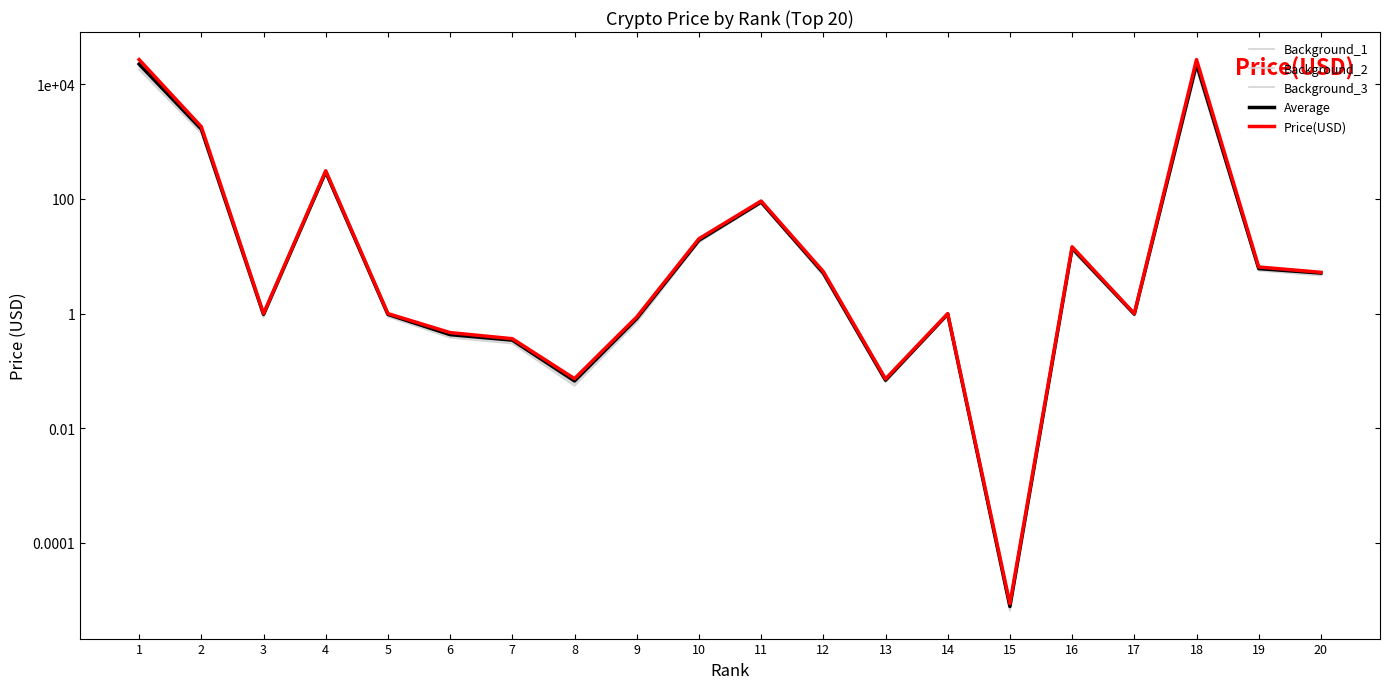

How many values in the Average series are below 5?

10